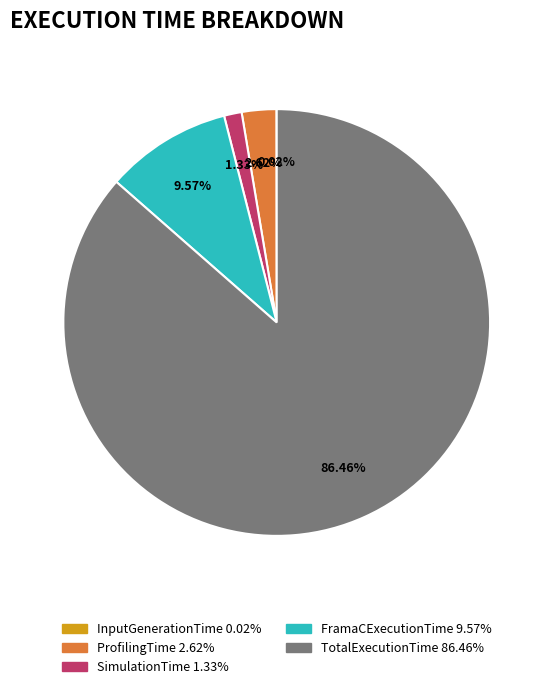

Does FramaCExecutionTime represent more than half of the total?

No